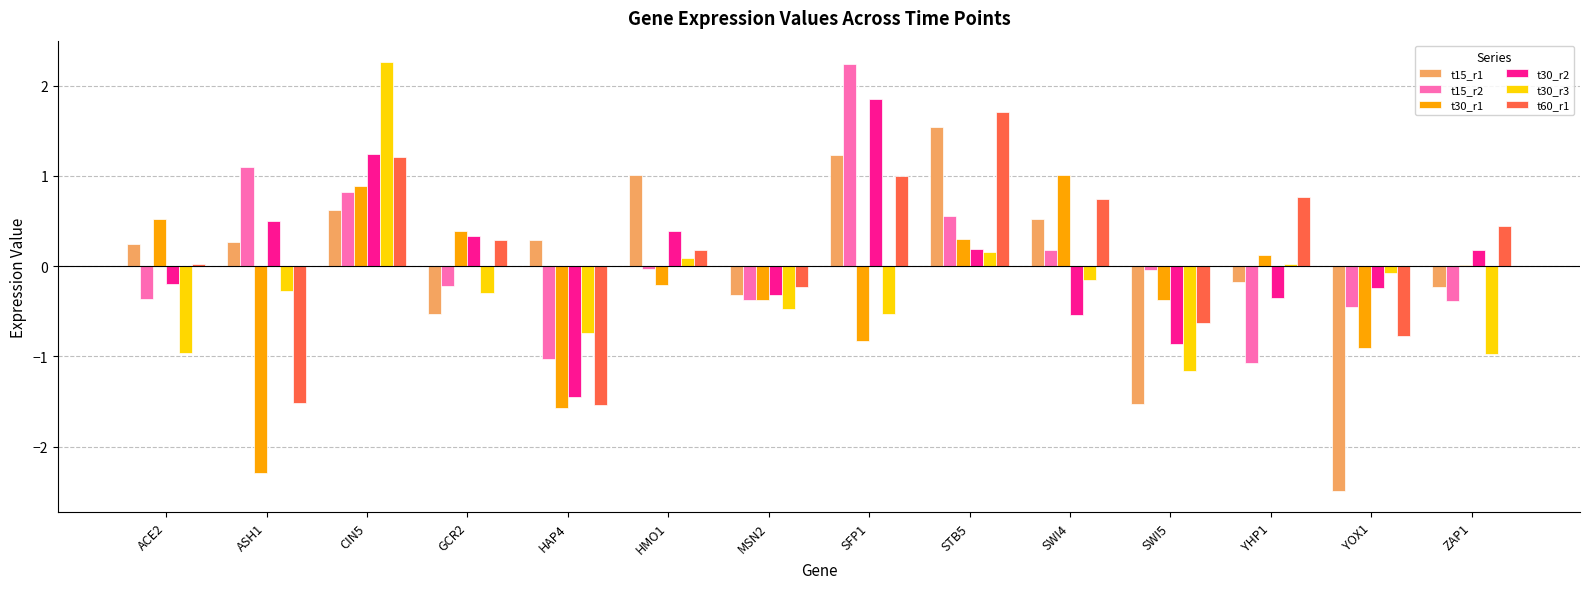

How many groups of bars are there?

14